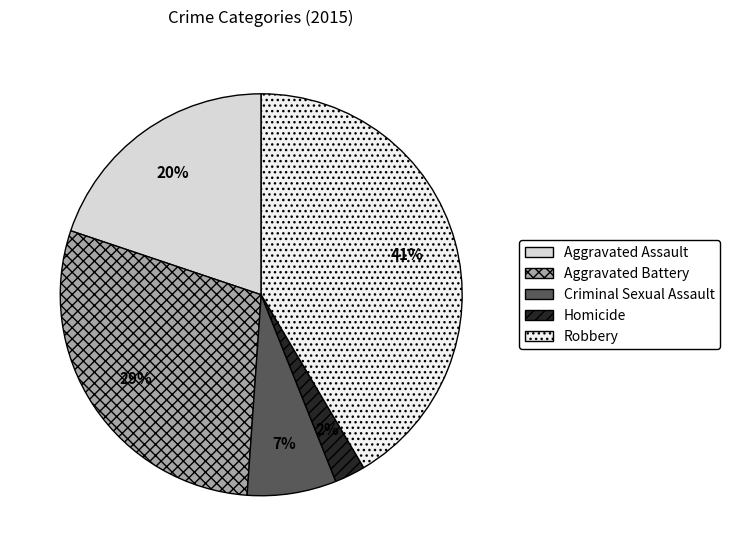

To the nearest percent, what portion does Criminal Sexual Assault represent?

7%